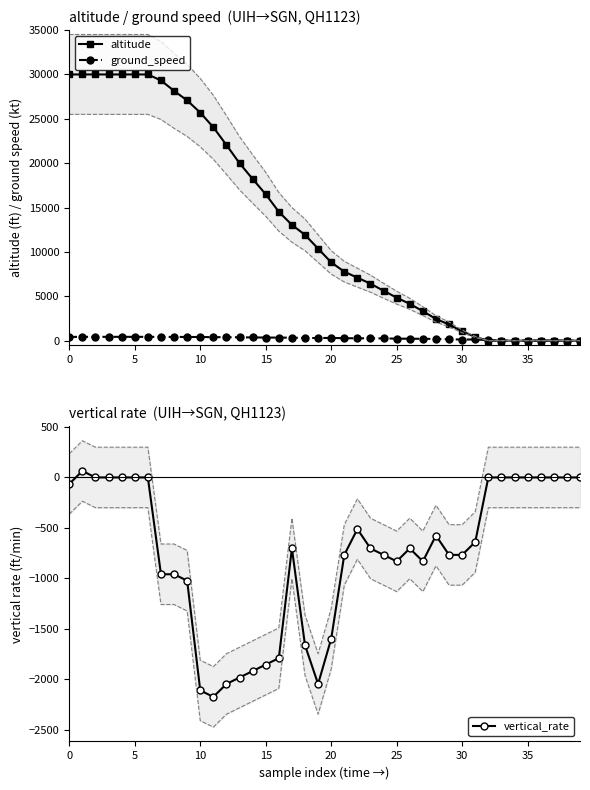

How many data points does each series have?

40